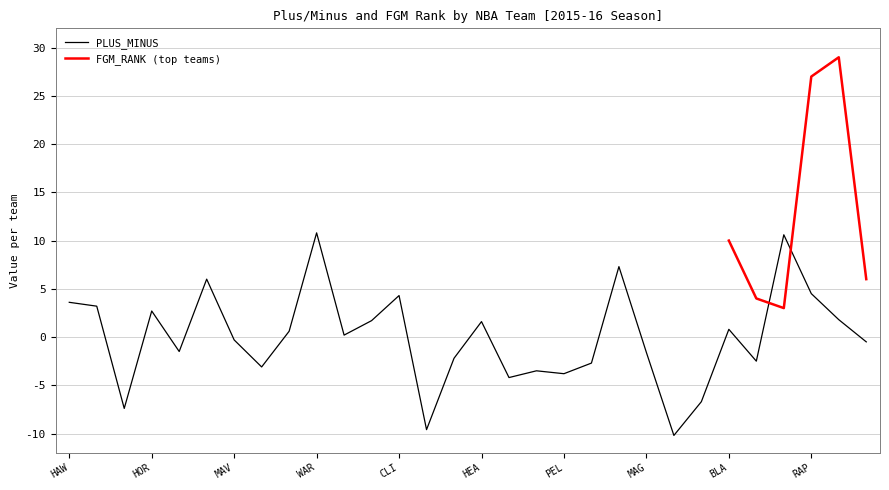

What is the lowest value of the PLUS_MINUS series?

-10.2